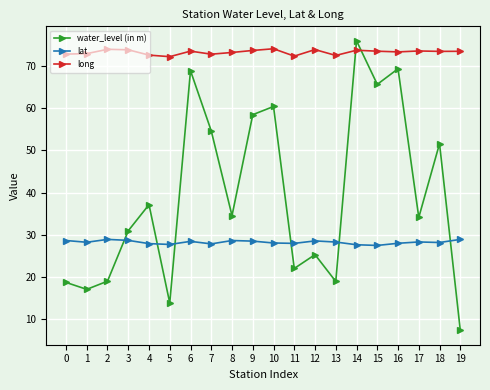

In water_level (in m), how many points are lower than both neighbors (excluding endpoints)?

7